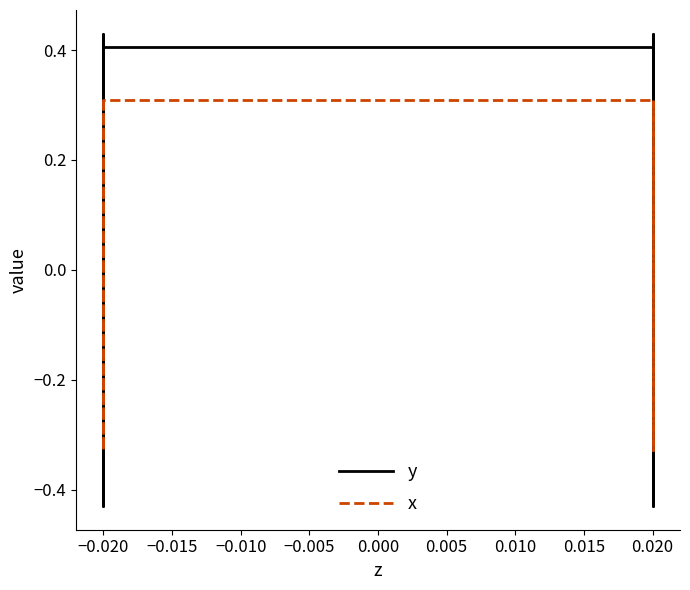

Rank the series by their average value, from highest to lowest.

y, x